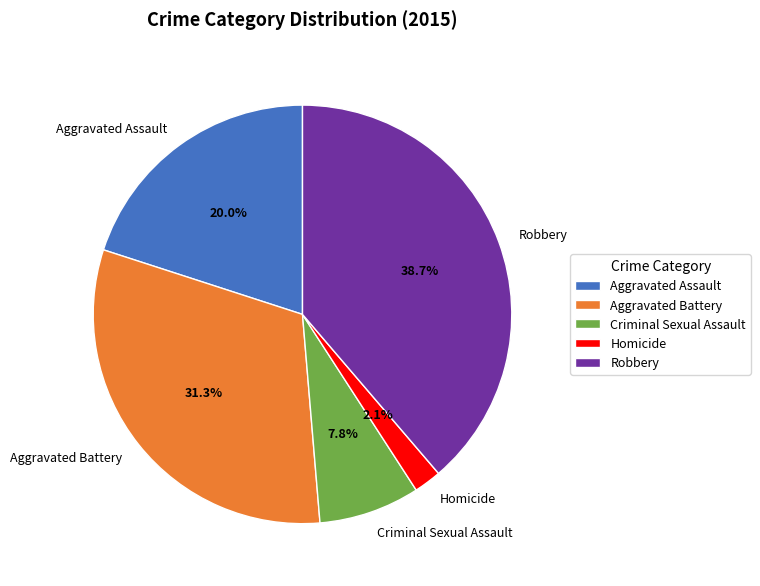

Is it true that Aggravated Assault is 20% of the pie?

True